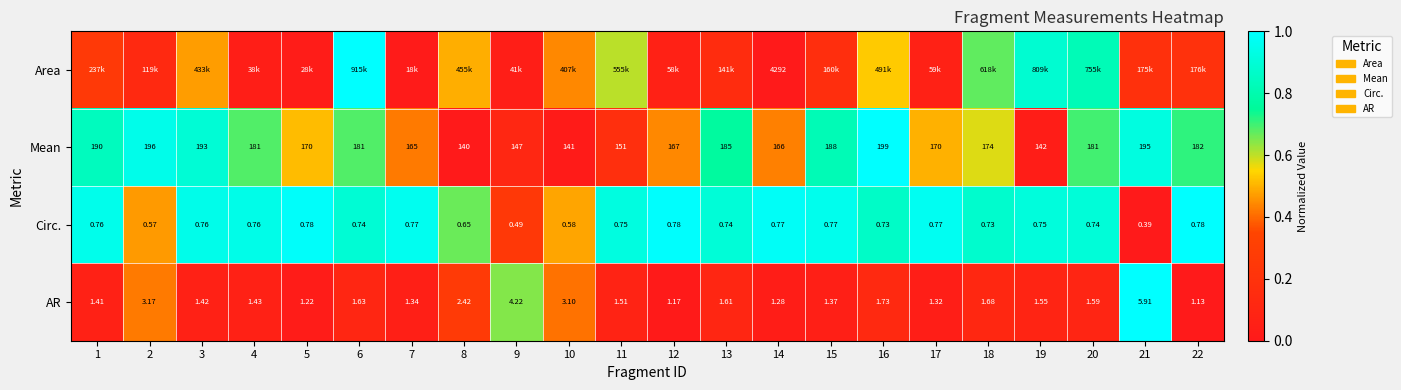

Is the value of Circ. at 7 greater than the value of Mean at 15?

No